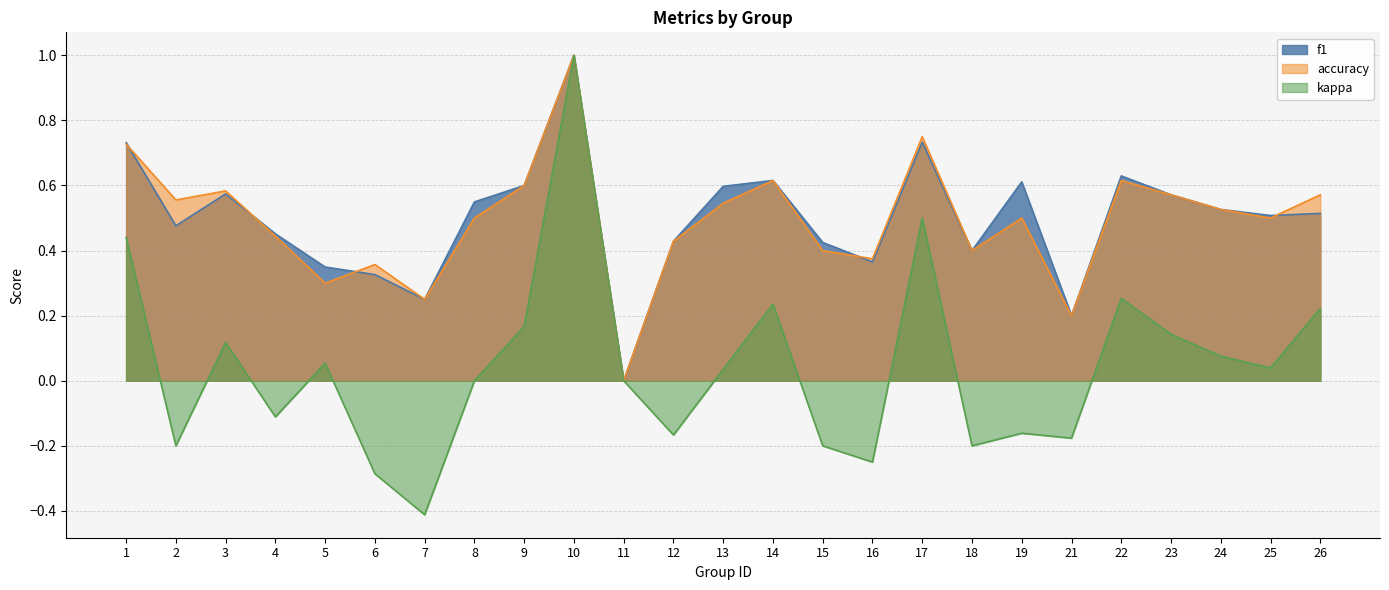

How many data points in f1 are above 0?

24